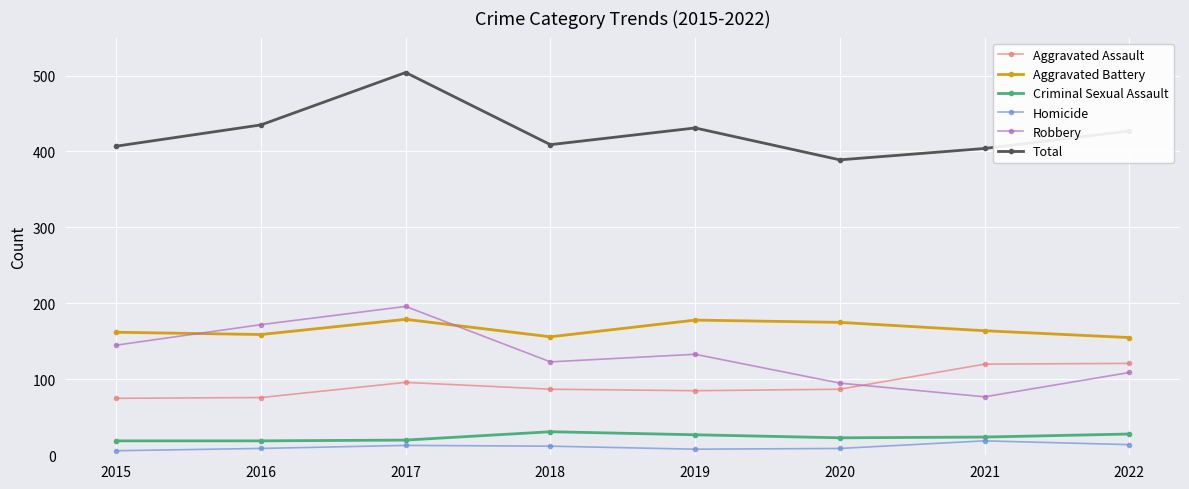

Rank the series by their maximum value, from highest to lowest.

Total, Robbery, Aggravated Battery, Aggravated Assault, Criminal Sexual Assault, Homicide